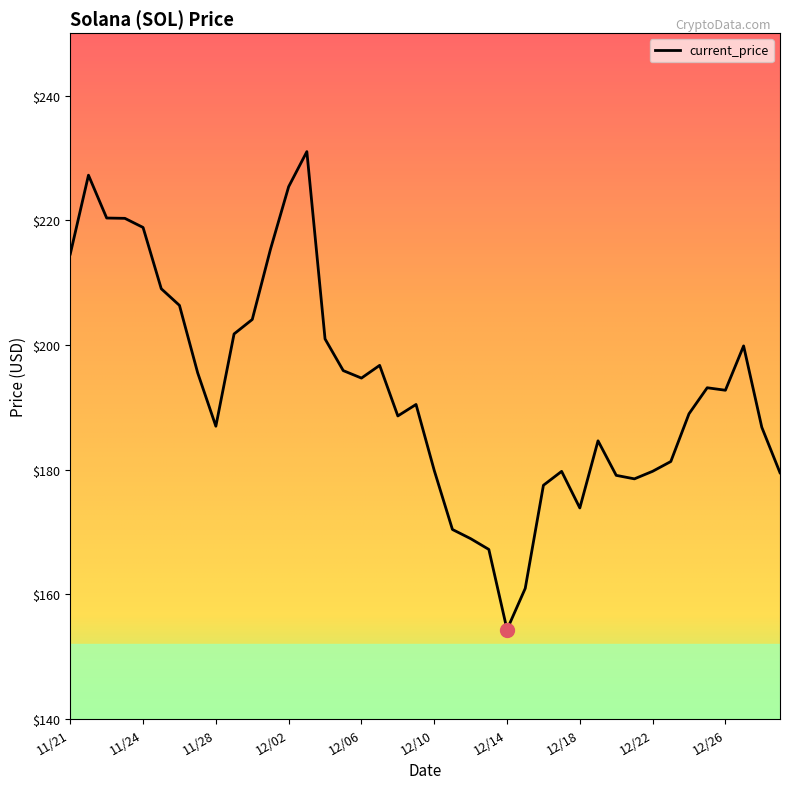

What is the maximum value shown in the chart?

231.0